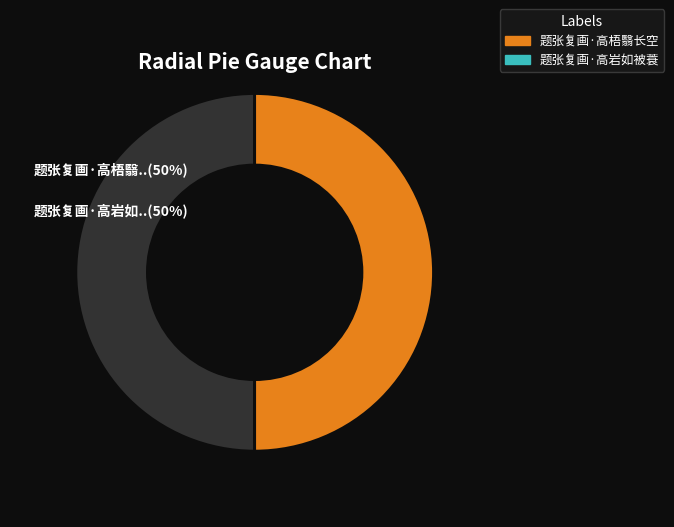

What percentage is the 题张复画·高梧翳长空 slice, to the nearest percent?

50%